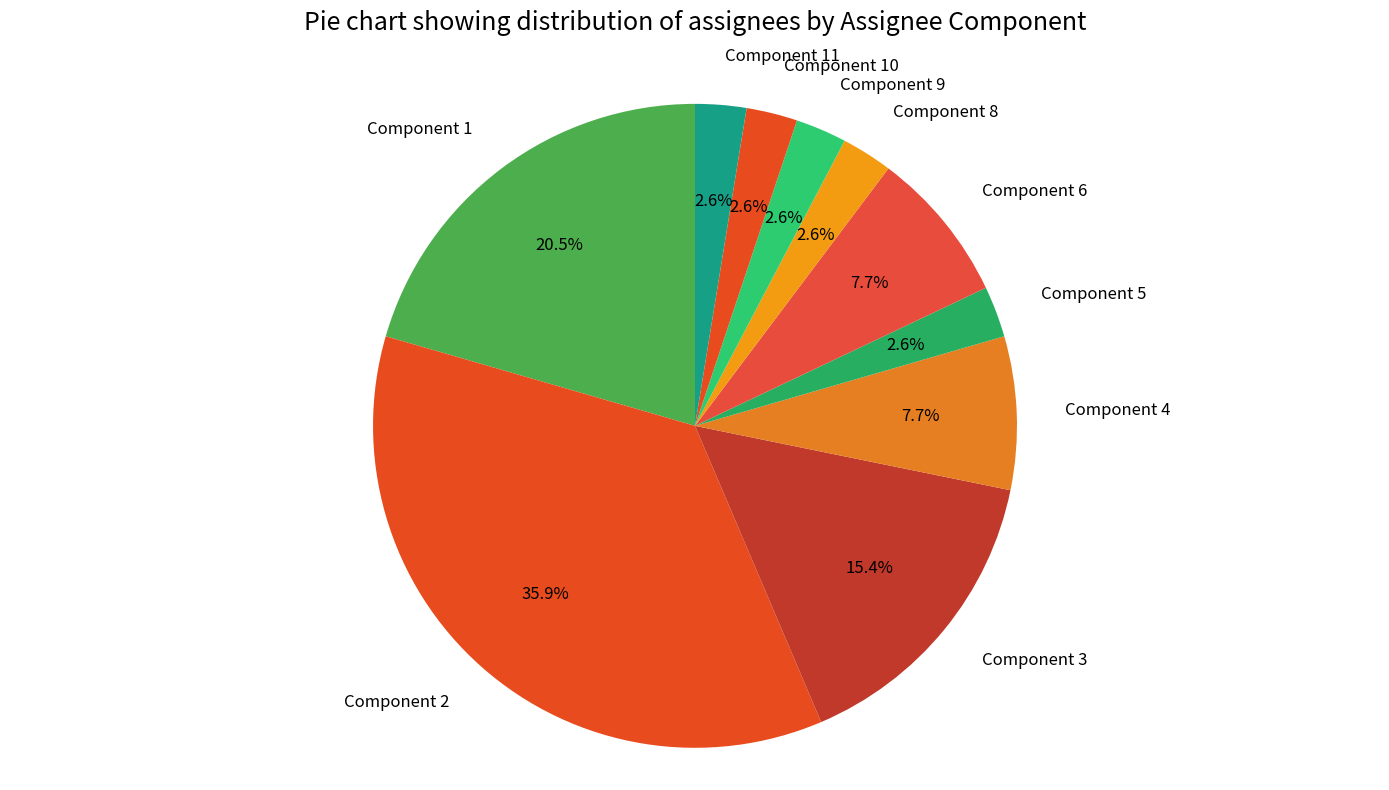

What portion of the pie excludes Component 8?

97.4%